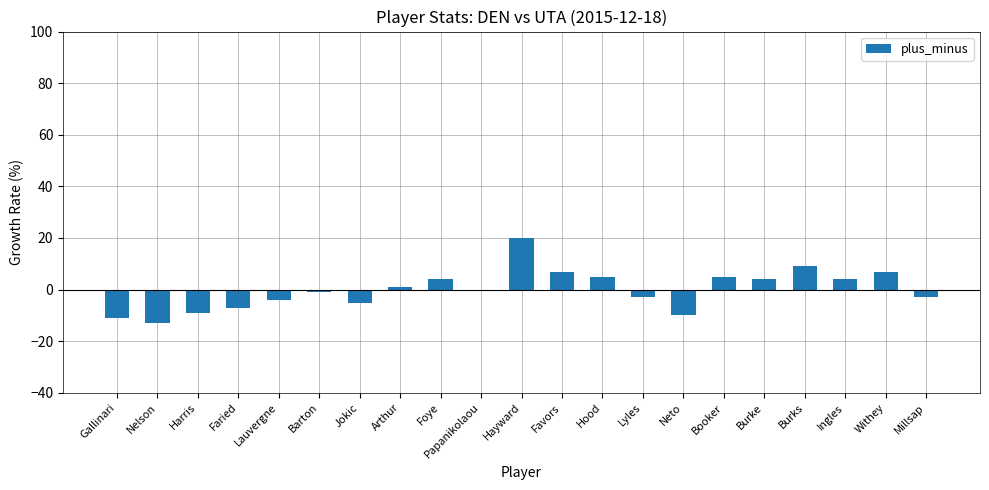

Does the chart contain stacked bars?

No